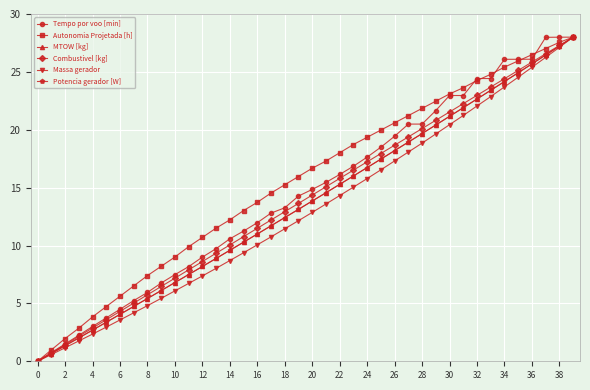

What is the value of the Potencia gerador [W] point at the 22nd from the left?

14.6